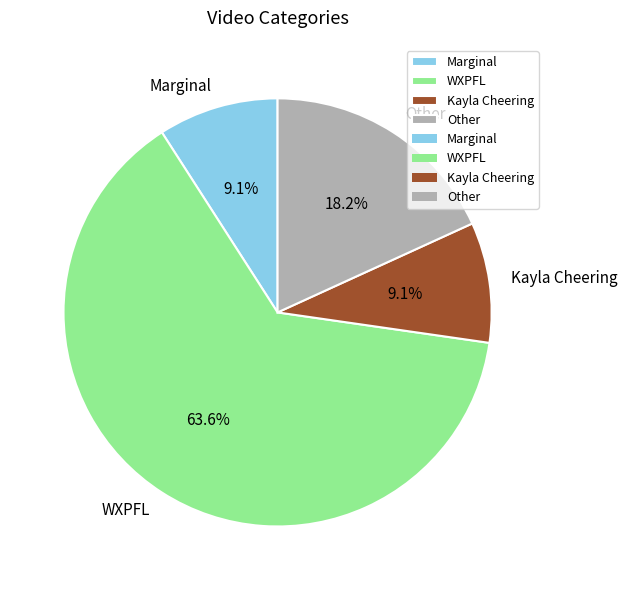

Which has a higher value, Other or Kayla Cheering?

Other